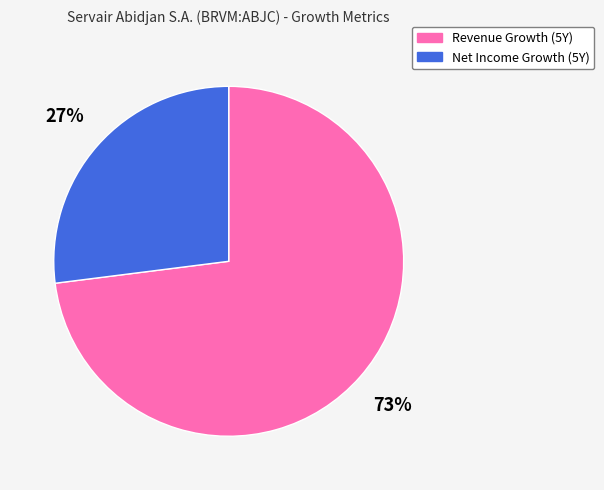

To the nearest percent, what is the difference between the largest and smallest slice percentages?

46%